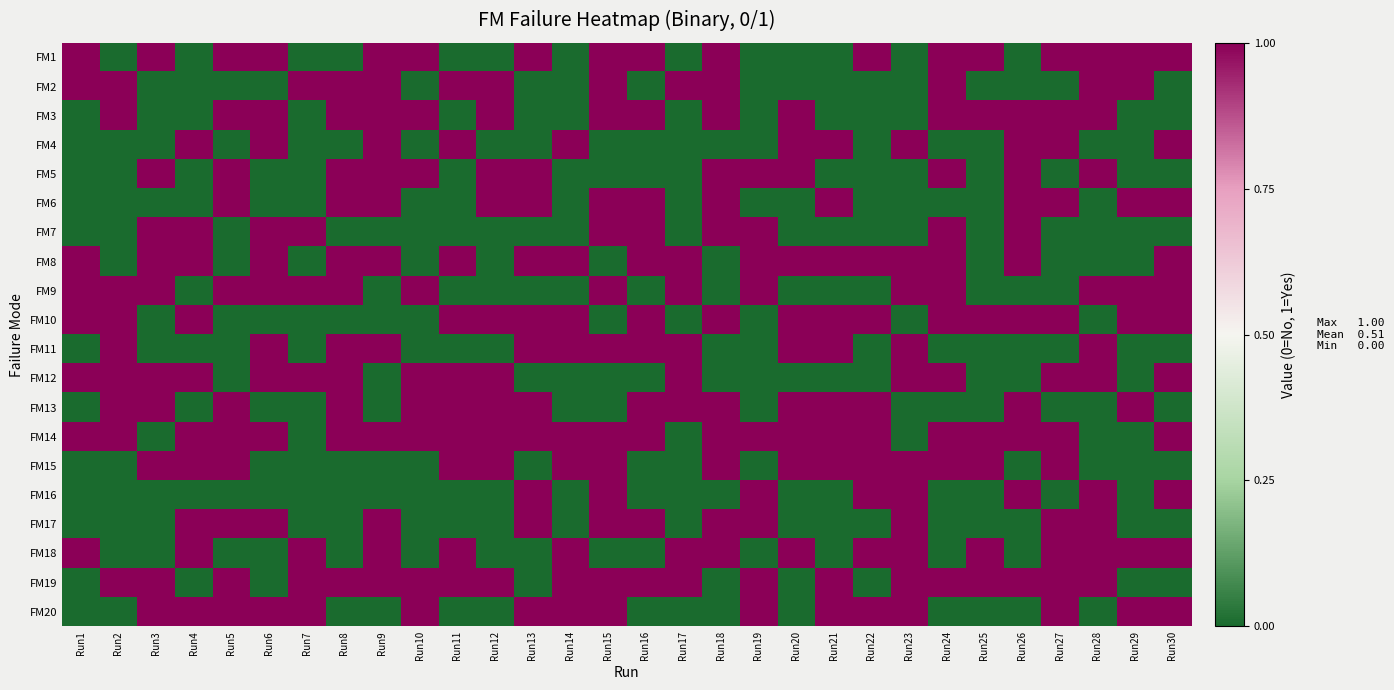

Reading left to right, extract all data points from this chart.

FM1: Run1=1	Run2=0	Run3=1	Run4=0	Run5=1	Run6=1	Run7=0	Run8=0	Run9=1	Run10=1	Run11=0	Run12=0	Run13=1	Run14=0	Run15=1	Run16=1	Run17=0	Run18=1	Run19=0	Run20=0	Run21=0	Run22=1	Run23=0	Run24=1	Run25=1	Run26=0	Run27=1	Run28=1	Run29=1	Run30=1
FM2: Run1=1	Run2=1	Run3=0	Run4=0	Run5=0	Run6=0	Run7=1	Run8=1	Run9=1	Run10=0	Run11=1	Run12=1	Run13=0	Run14=0	Run15=1	Run16=0	Run17=1	Run18=1	Run19=0	Run20=0	Run21=0	Run22=0	Run23=0	Run24=1	Run25=0	Run26=0	Run27=0	Run28=1	Run29=1	Run30=0
FM3: Run1=0	Run2=1	Run3=0	Run4=0	Run5=1	Run6=1	Run7=0	Run8=1	Run9=1	Run10=1	Run11=0	Run12=1	Run13=0	Run14=0	Run15=1	Run16=1	Run17=0	Run18=1	Run19=0	Run20=1	Run21=0	Run22=0	Run23=0	Run24=1	Run25=1	Run26=1	Run27=1	Run28=1	Run29=0	Run30=0
FM4: Run1=0	Run2=0	Run3=0	Run4=1	Run5=0	Run6=1	Run7=0	Run8=0	Run9=1	Run10=0	Run11=1	Run12=0	Run13=0	Run14=1	Run15=0	Run16=0	Run17=0	Run18=0	Run19=0	Run20=1	Run21=1	Run22=0	Run23=1	Run24=0	Run25=0	Run26=1	Run27=1	Run28=0	Run29=0	Run30=1
FM5: Run1=0	Run2=0	Run3=1	Run4=0	Run5=1	Run6=0	Run7=0	Run8=1	Run9=1	Run10=1	Run11=0	Run12=1	Run13=1	Run14=0	Run15=0	Run16=0	Run17=0	Run18=1	Run19=1	Run20=1	Run21=0	Run22=0	Run23=0	Run24=1	Run25=0	Run26=1	Run27=0	Run28=1	Run29=0	Run30=0
FM6: Run1=0	Run2=0	Run3=0	Run4=0	Run5=1	Run6=0	Run7=0	Run8=1	Run9=1	Run10=0	Run11=0	Run12=1	Run13=1	Run14=0	Run15=1	Run16=1	Run17=0	Run18=1	Run19=0	Run20=0	Run21=1	Run22=0	Run23=0	Run24=0	Run25=0	Run26=1	Run27=1	Run28=0	Run29=1	Run30=1
FM7: Run1=0	Run2=0	Run3=1	Run4=1	Run5=0	Run6=1	Run7=1	Run8=0	Run9=0	Run10=0	Run11=0	Run12=0	Run13=0	Run14=0	Run15=1	Run16=1	Run17=0	Run18=1	Run19=1	Run20=0	Run21=0	Run22=0	Run23=0	Run24=1	Run25=0	Run26=1	Run27=0	Run28=0	Run29=0	Run30=0
FM8: Run1=1	Run2=0	Run3=1	Run4=1	Run5=0	Run6=1	Run7=0	Run8=1	Run9=1	Run10=0	Run11=1	Run12=0	Run13=1	Run14=1	Run15=0	Run16=1	Run17=1	Run18=0	Run19=1	Run20=1	Run21=1	Run22=1	Run23=1	Run24=1	Run25=0	Run26=1	Run27=0	Run28=0	Run29=0	Run30=1
FM9: Run1=1	Run2=1	Run3=1	Run4=0	Run5=1	Run6=1	Run7=1	Run8=1	Run9=0	Run10=1	Run11=0	Run12=0	Run13=0	Run14=0	Run15=1	Run16=0	Run17=1	Run18=0	Run19=1	Run20=0	Run21=0	Run22=0	Run23=1	Run24=1	Run25=0	Run26=0	Run27=0	Run28=1	Run29=1	Run30=1
FM10: Run1=1	Run2=1	Run3=0	Run4=1	Run5=0	Run6=0	Run7=0	Run8=0	Run9=0	Run10=0	Run11=1	Run12=1	Run13=1	Run14=1	Run15=0	Run16=1	Run17=0	Run18=1	Run19=0	Run20=1	Run21=1	Run22=1	Run23=0	Run24=1	Run25=1	Run26=1	Run27=1	Run28=0	Run29=1	Run30=1
FM11: Run1=0	Run2=1	Run3=0	Run4=0	Run5=0	Run6=1	Run7=0	Run8=1	Run9=1	Run10=0	Run11=0	Run12=0	Run13=1	Run14=1	Run15=1	Run16=1	Run17=1	Run18=0	Run19=0	Run20=1	Run21=1	Run22=0	Run23=1	Run24=0	Run25=0	Run26=0	Run27=0	Run28=1	Run29=0	Run30=0
FM12: Run1=1	Run2=1	Run3=1	Run4=1	Run5=0	Run6=1	Run7=1	Run8=1	Run9=0	Run10=1	Run11=1	Run12=1	Run13=0	Run14=0	Run15=0	Run16=0	Run17=1	Run18=0	Run19=0	Run20=0	Run21=0	Run22=0	Run23=1	Run24=1	Run25=0	Run26=0	Run27=1	Run28=1	Run29=0	Run30=1
FM13: Run1=0	Run2=1	Run3=1	Run4=0	Run5=1	Run6=0	Run7=0	Run8=1	Run9=0	Run10=1	Run11=1	Run12=1	Run13=1	Run14=0	Run15=0	Run16=1	Run17=1	Run18=1	Run19=0	Run20=1	Run21=1	Run22=1	Run23=0	Run24=0	Run25=0	Run26=1	Run27=0	Run28=0	Run29=1	Run30=0
FM14: Run1=1	Run2=1	Run3=0	Run4=1	Run5=1	Run6=1	Run7=0	Run8=1	Run9=1	Run10=1	Run11=1	Run12=1	Run13=1	Run14=1	Run15=1	Run16=1	Run17=0	Run18=1	Run19=1	Run20=1	Run21=1	Run22=1	Run23=0	Run24=1	Run25=1	Run26=1	Run27=1	Run28=0	Run29=0	Run30=1
FM15: Run1=0	Run2=0	Run3=1	Run4=1	Run5=1	Run6=0	Run7=0	Run8=0	Run9=0	Run10=0	Run11=1	Run12=1	Run13=0	Run14=1	Run15=1	Run16=0	Run17=0	Run18=1	Run19=0	Run20=1	Run21=1	Run22=1	Run23=1	Run24=1	Run25=1	Run26=0	Run27=1	Run28=0	Run29=0	Run30=0
FM16: Run1=0	Run2=0	Run3=0	Run4=0	Run5=0	Run6=0	Run7=0	Run8=0	Run9=0	Run10=0	Run11=0	Run12=0	Run13=1	Run14=0	Run15=1	Run16=0	Run17=0	Run18=0	Run19=1	Run20=0	Run21=0	Run22=1	Run23=1	Run24=0	Run25=0	Run26=1	Run27=0	Run28=1	Run29=0	Run30=1
FM17: Run1=0	Run2=0	Run3=0	Run4=1	Run5=1	Run6=1	Run7=0	Run8=0	Run9=1	Run10=0	Run11=0	Run12=0	Run13=1	Run14=0	Run15=1	Run16=1	Run17=0	Run18=1	Run19=1	Run20=0	Run21=0	Run22=0	Run23=1	Run24=0	Run25=0	Run26=0	Run27=1	Run28=1	Run29=0	Run30=0
FM18: Run1=1	Run2=0	Run3=0	Run4=1	Run5=0	Run6=0	Run7=1	Run8=0	Run9=1	Run10=0	Run11=1	Run12=0	Run13=0	Run14=1	Run15=0	Run16=0	Run17=1	Run18=1	Run19=0	Run20=1	Run21=0	Run22=1	Run23=1	Run24=0	Run25=1	Run26=0	Run27=1	Run28=1	Run29=1	Run30=1
FM19: Run1=0	Run2=1	Run3=1	Run4=0	Run5=1	Run6=0	Run7=1	Run8=1	Run9=1	Run10=1	Run11=1	Run12=1	Run13=0	Run14=1	Run15=1	Run16=1	Run17=1	Run18=0	Run19=1	Run20=0	Run21=1	Run22=0	Run23=1	Run24=1	Run25=1	Run26=1	Run27=1	Run28=1	Run29=0	Run30=0
FM20: Run1=0	Run2=0	Run3=1	Run4=1	Run5=1	Run6=1	Run7=1	Run8=0	Run9=0	Run10=1	Run11=0	Run12=0	Run13=1	Run14=1	Run15=1	Run16=0	Run17=0	Run18=0	Run19=1	Run20=0	Run21=1	Run22=1	Run23=1	Run24=0	Run25=0	Run26=0	Run27=1	Run28=0	Run29=1	Run30=1